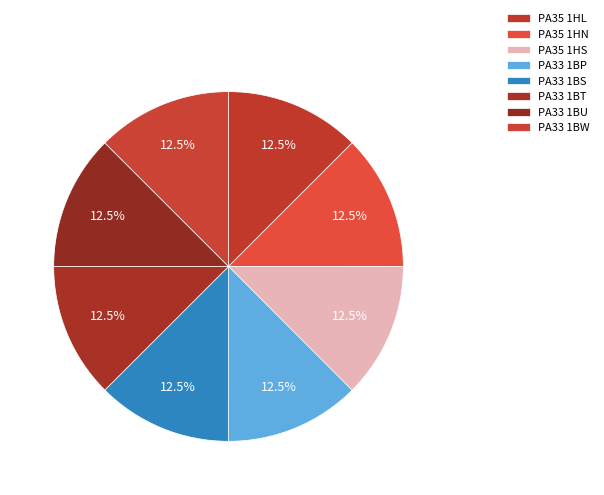

Count the number of slices in the pie.

8